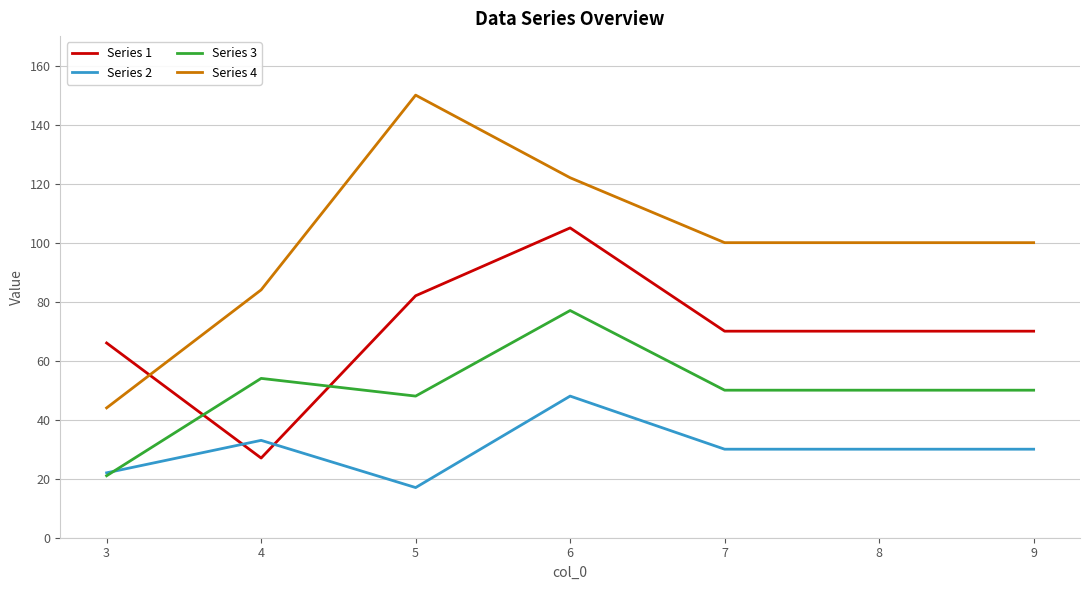

List the series in order of their peak value, highest first.

Series 4, Series 1, Series 3, Series 2